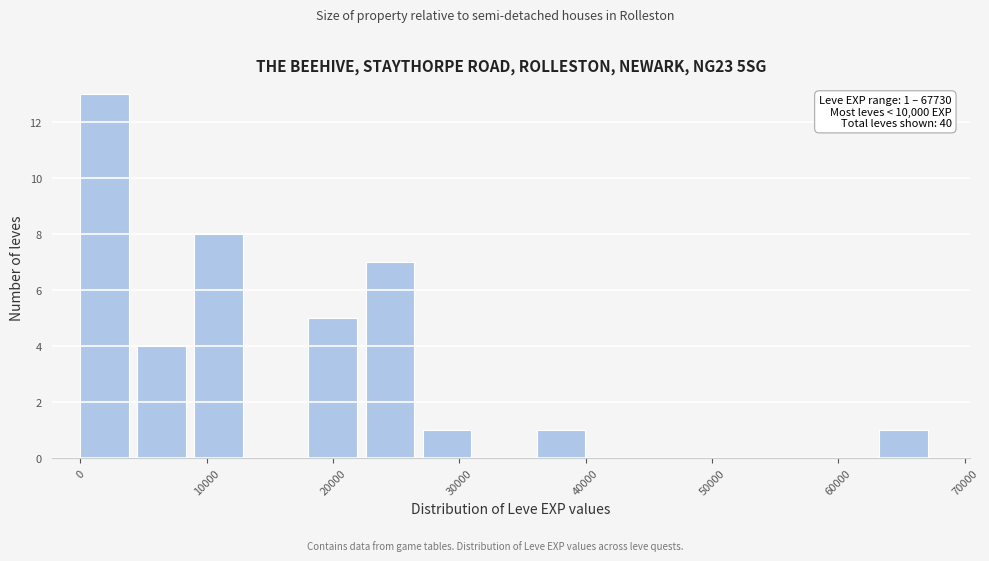

Which range on the x-axis has the tallest bar?

0 to 5000